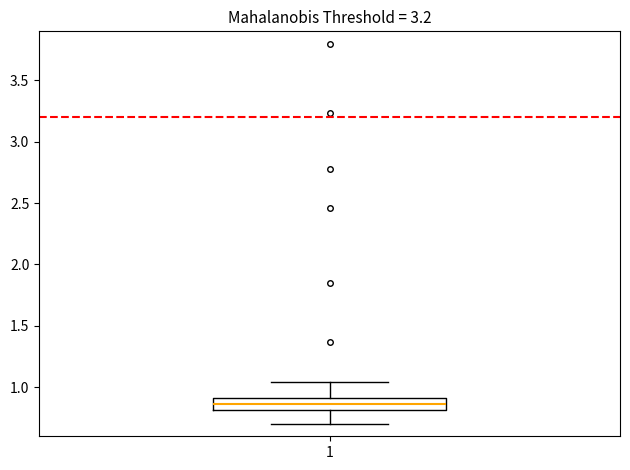

Where does the median line of the box at x = 1 sit on the y-axis? The values are not printed on the chart, so give them approximately, as read against the axis.

0.85